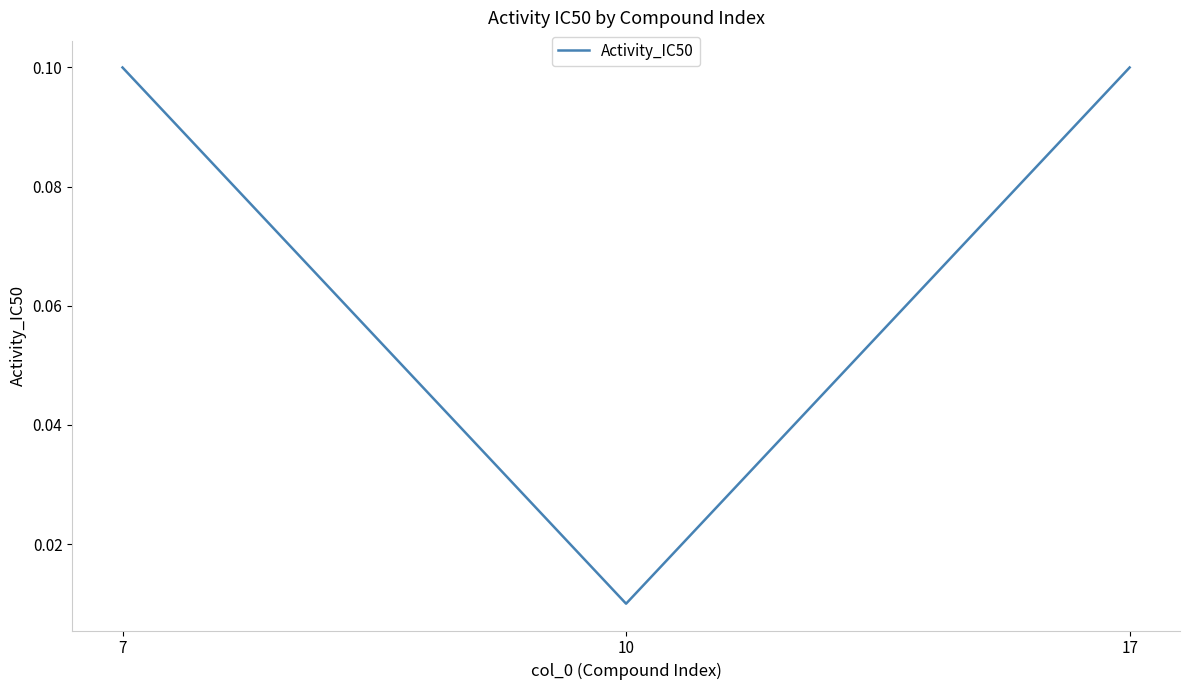

How many series are shown in this chart?

1